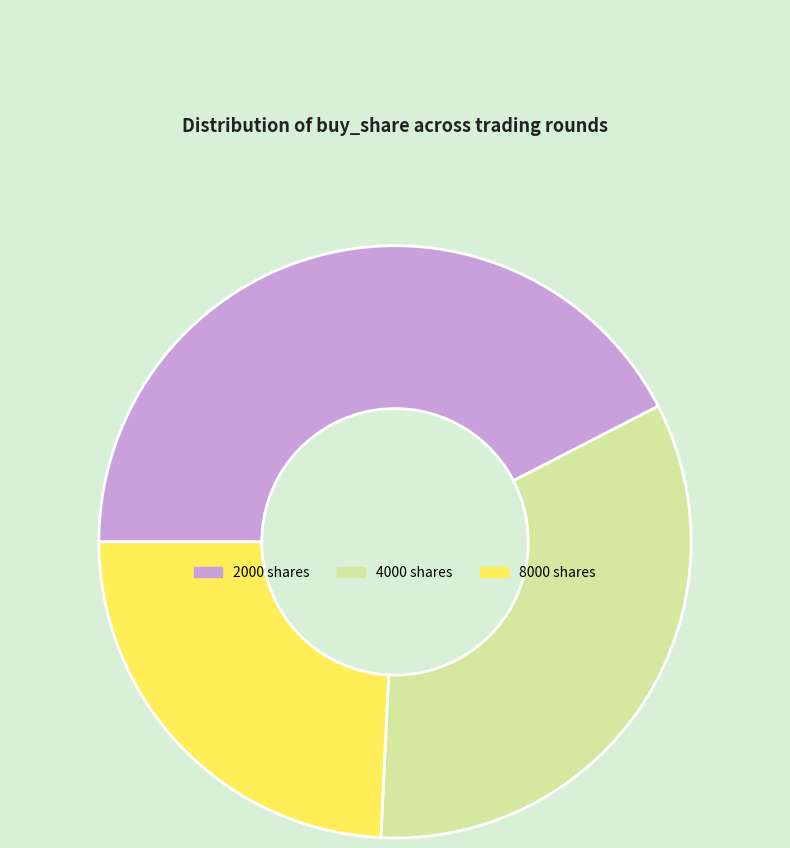

Is it true that 2000 is 42% of the pie?

True